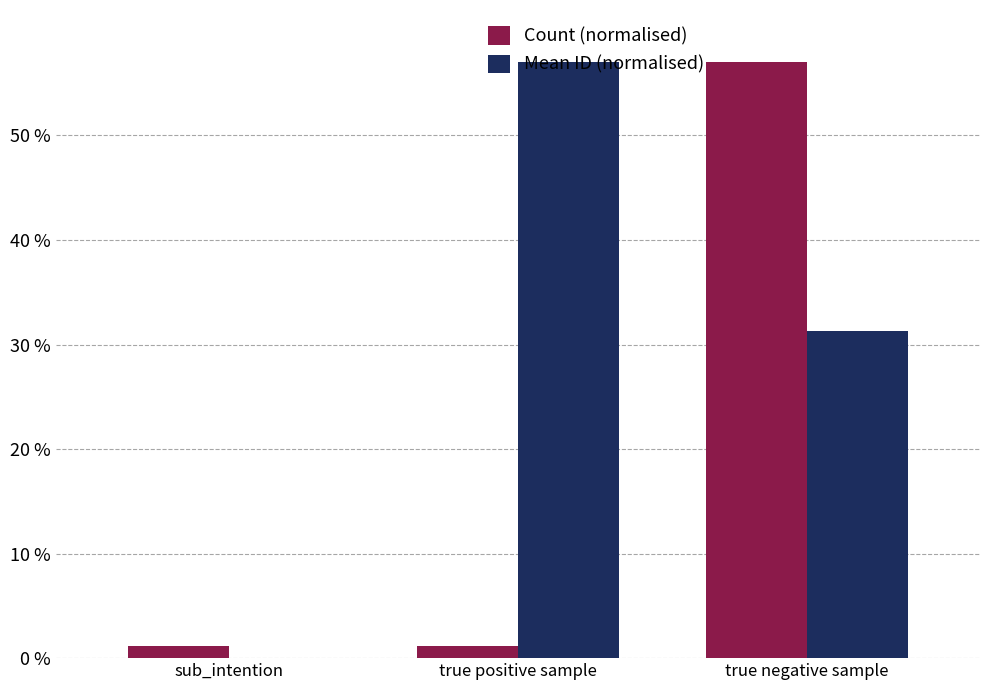

At which category is the sum across all series the highest?

true negative sample